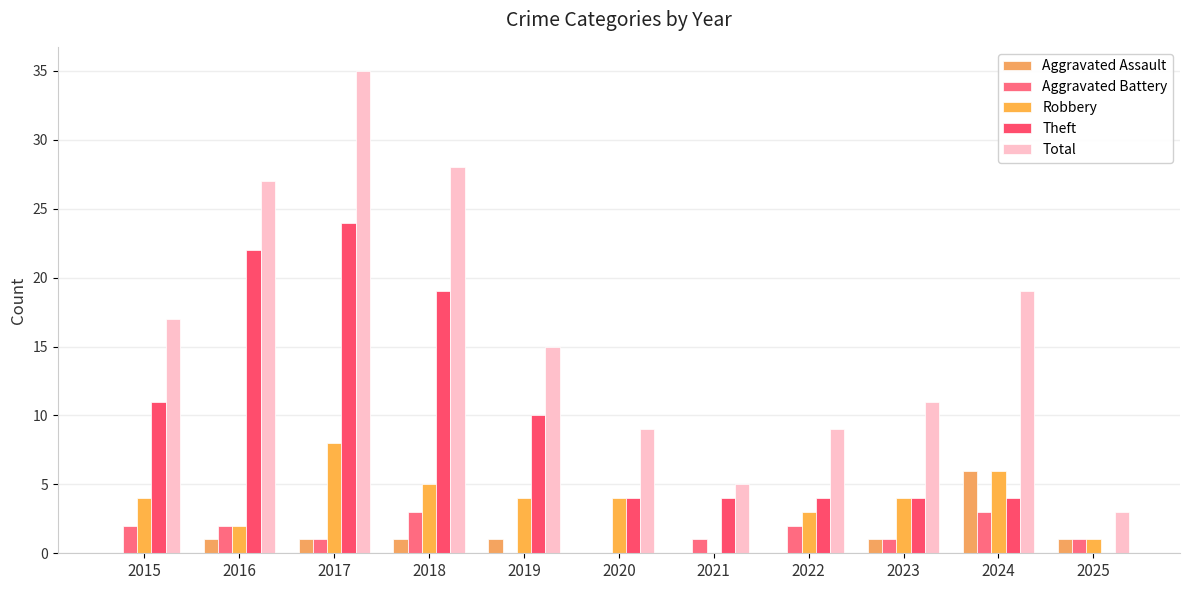

Rank the categories by Theft value from highest to lowest.

2017, 2016, 2018, 2015, 2019, 2020, 2021, 2022, 2023, 2024, 2025